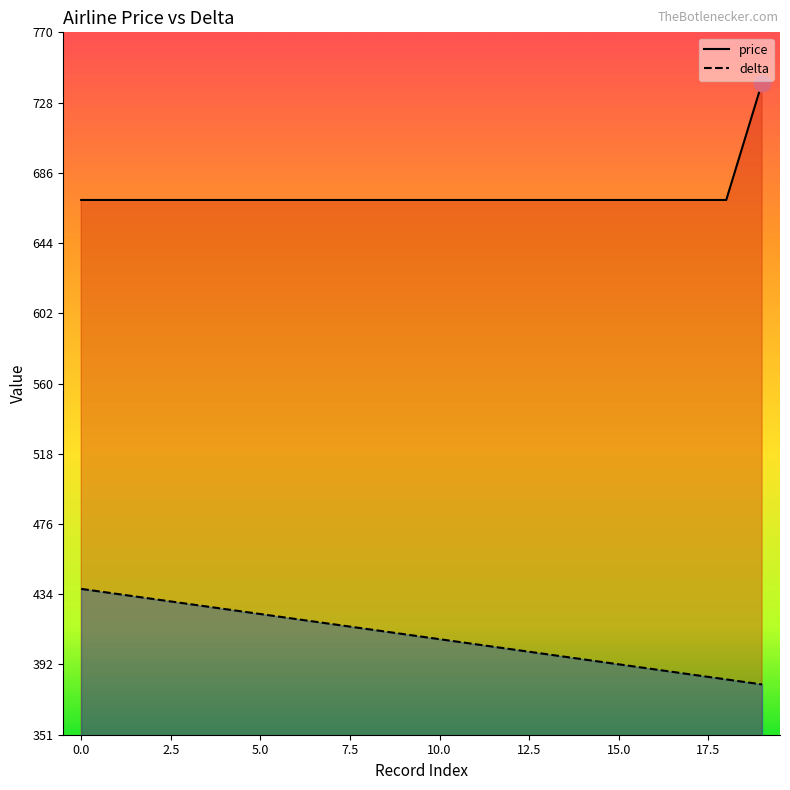

What is the sum of all price values?

13470